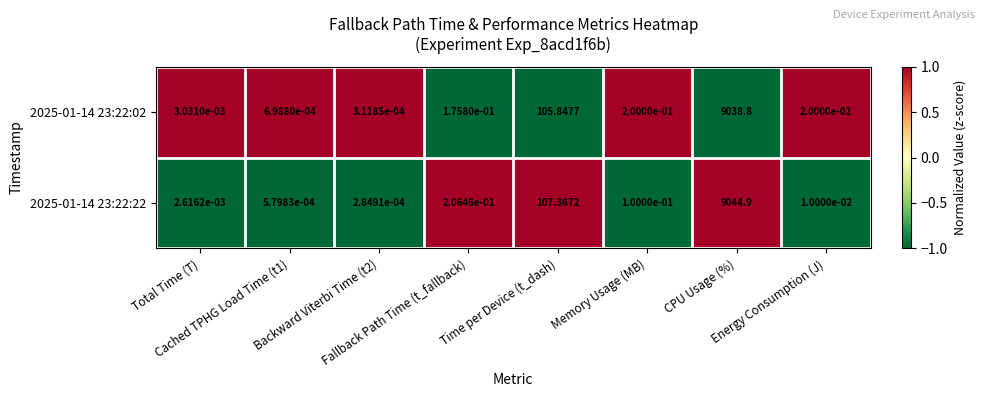

At how many categories does at least one series exceed 0?

8